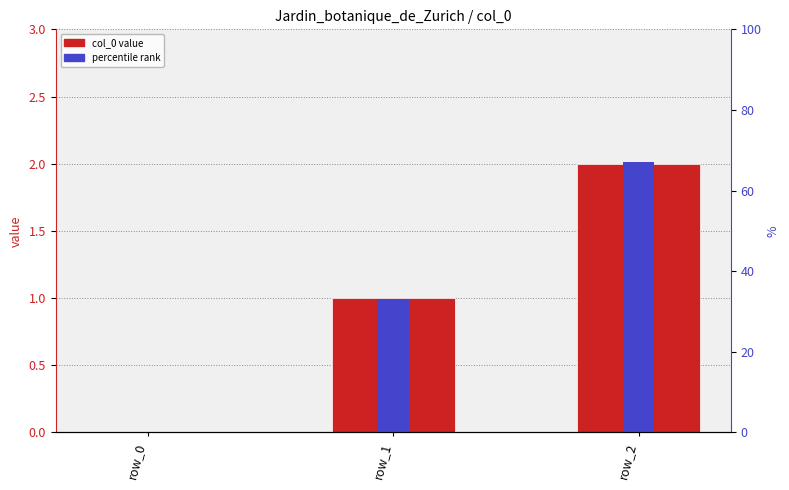

At which label does percentile rank reach its minimum?

row_0